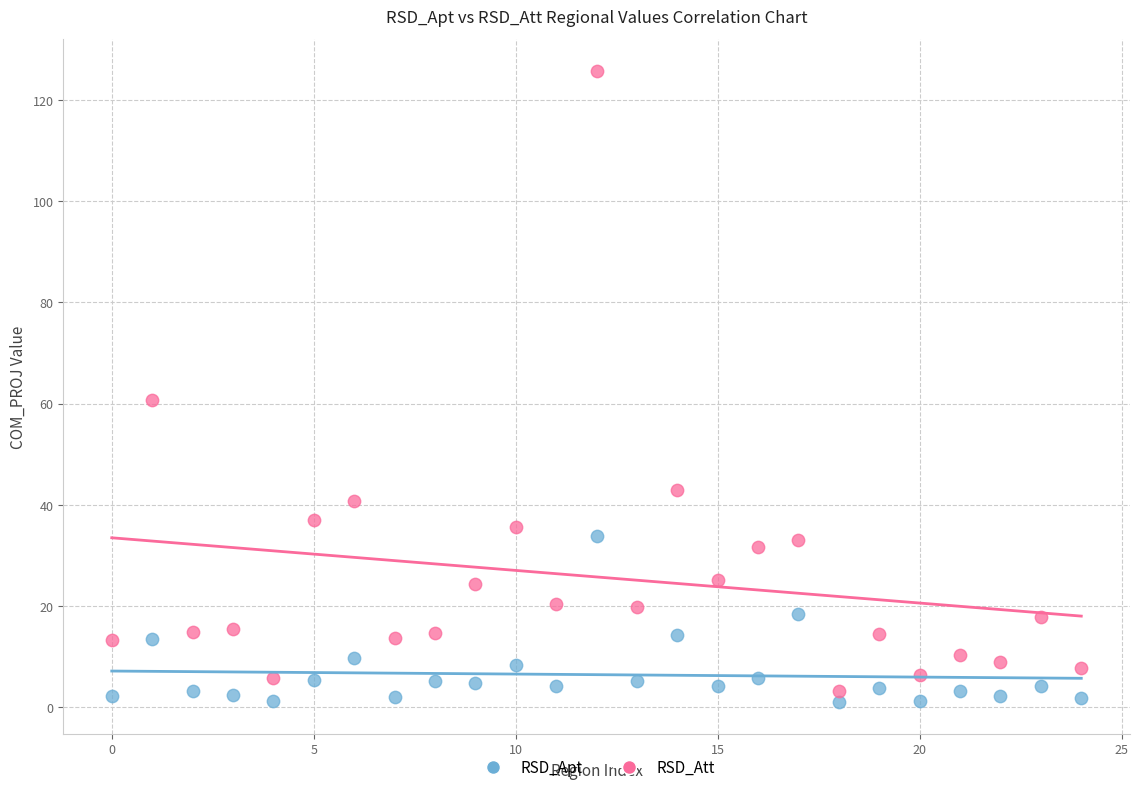

In the RSD_Att series, what Y value is closest to 64?

60.6